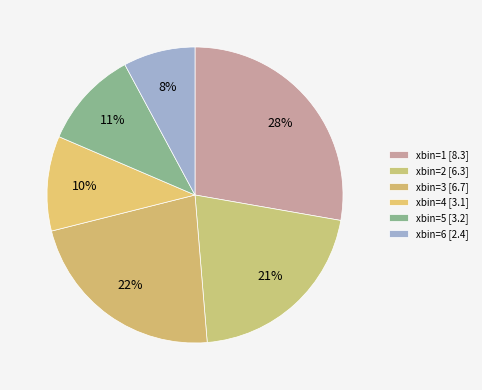

How many slices are in this pie chart?

6